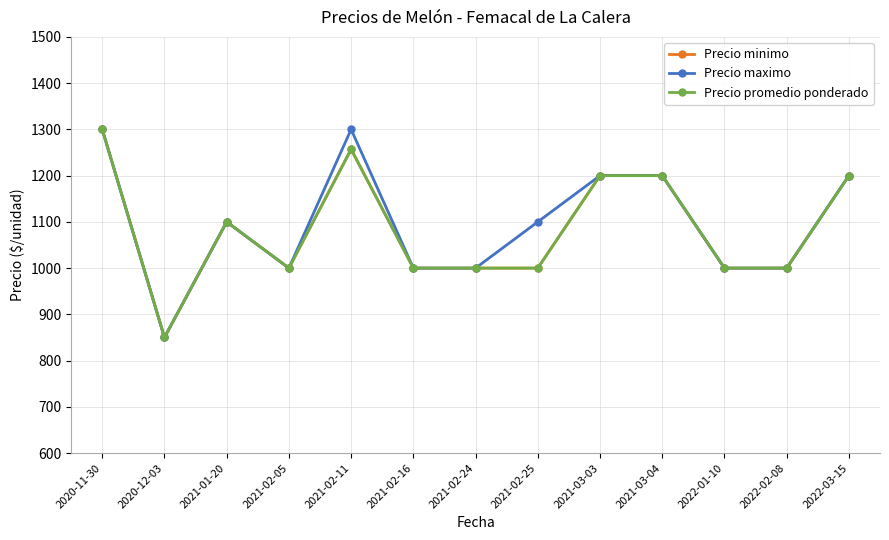

At how many categories does at least one series exceed 907?

12